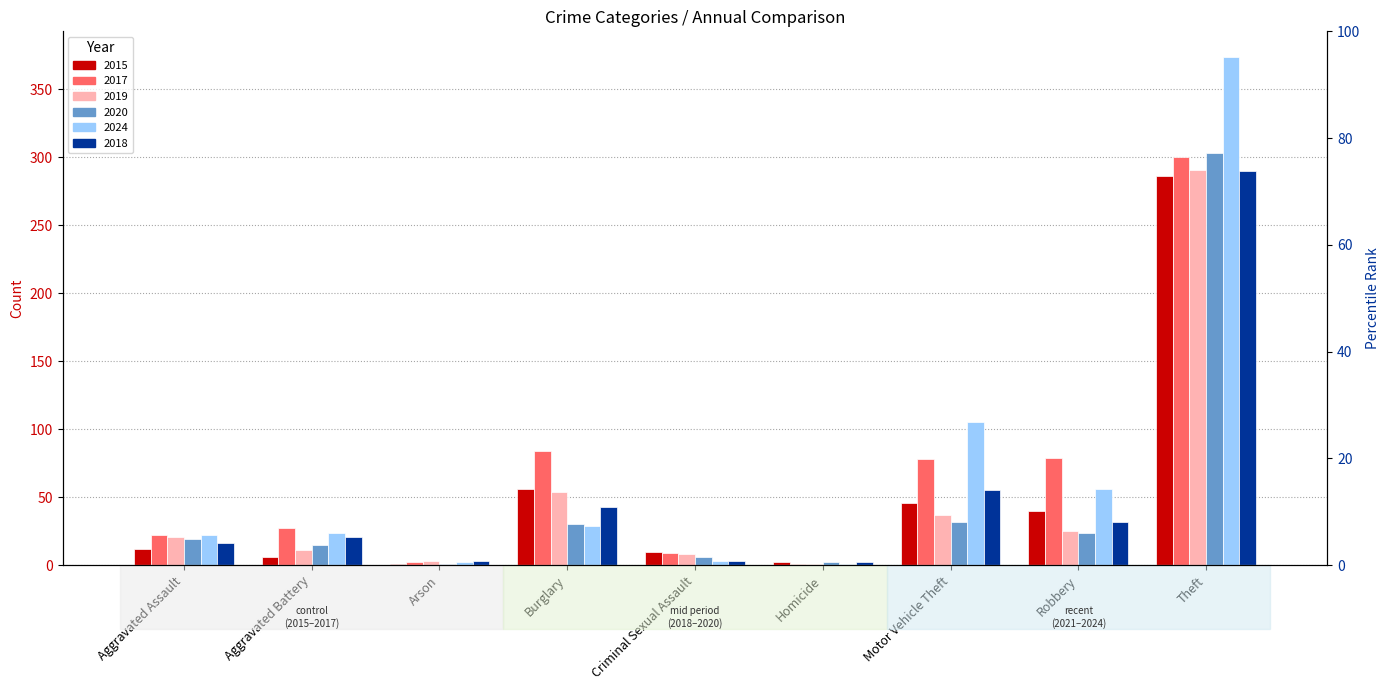

Which series changed the most between Aggravated Assault and Motor Vehicle Theft?

2024